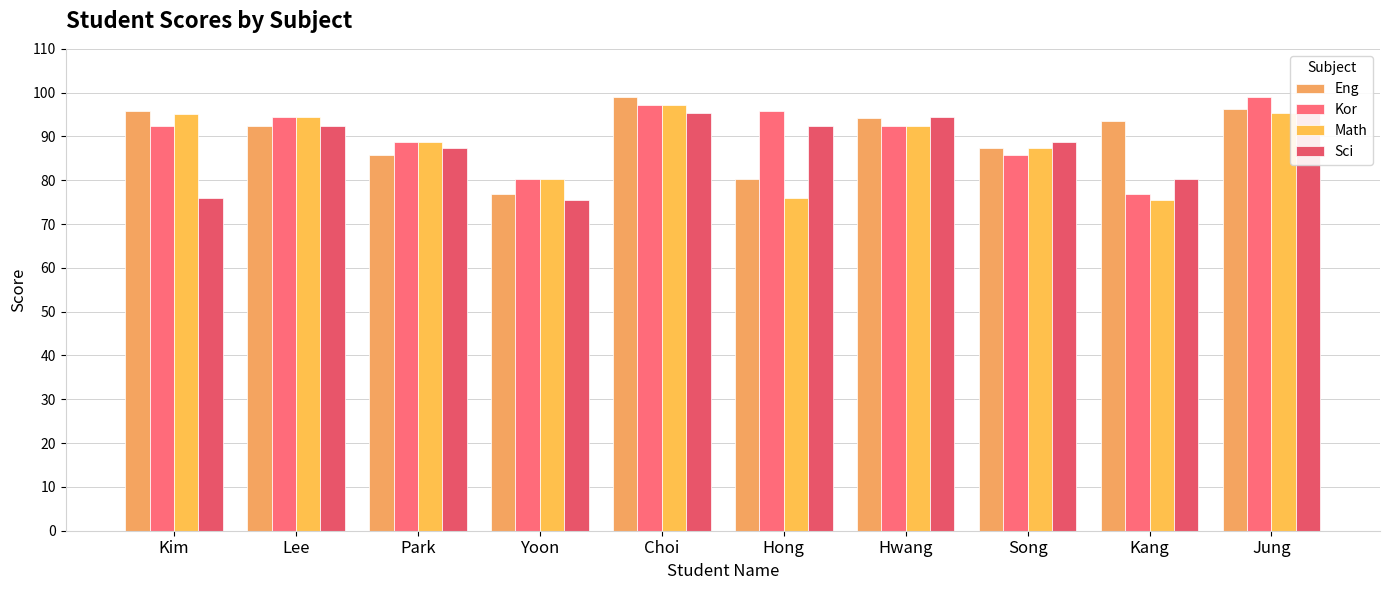

What is the spread (max minus min) of values at Hwang?

2.1